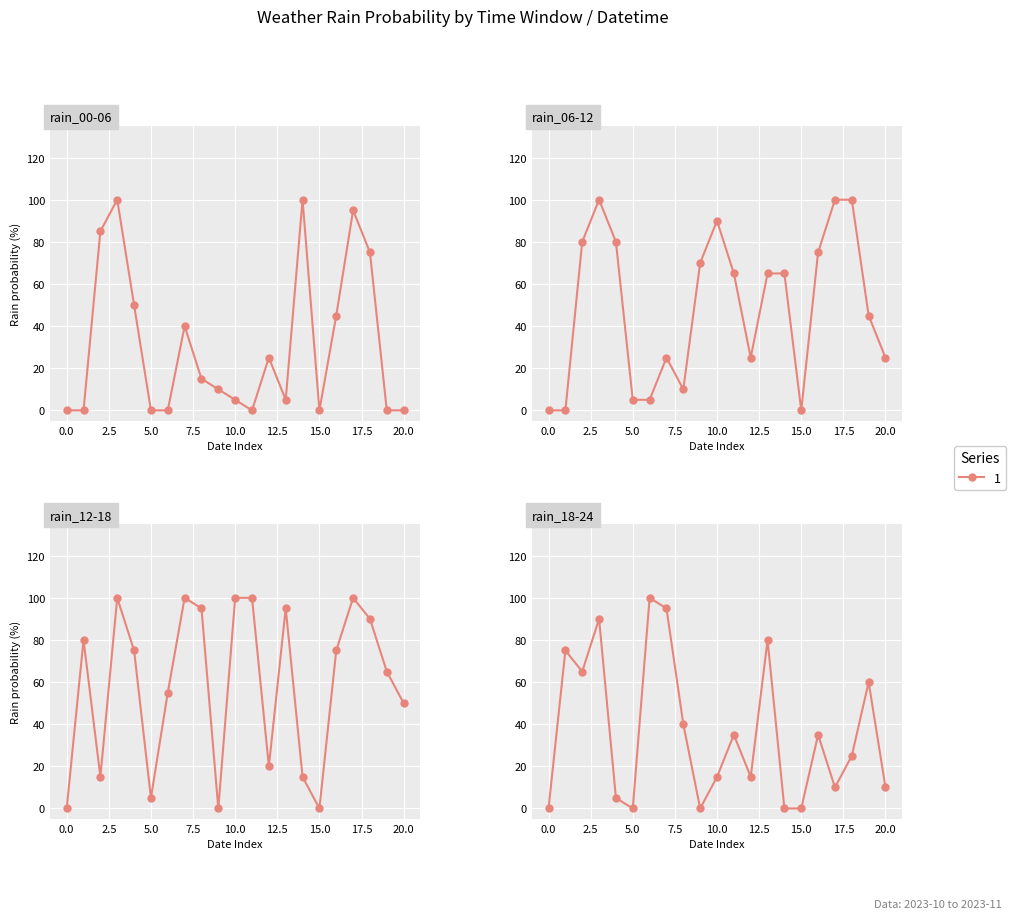

Which series has the largest total across all categories?

rain_12-18